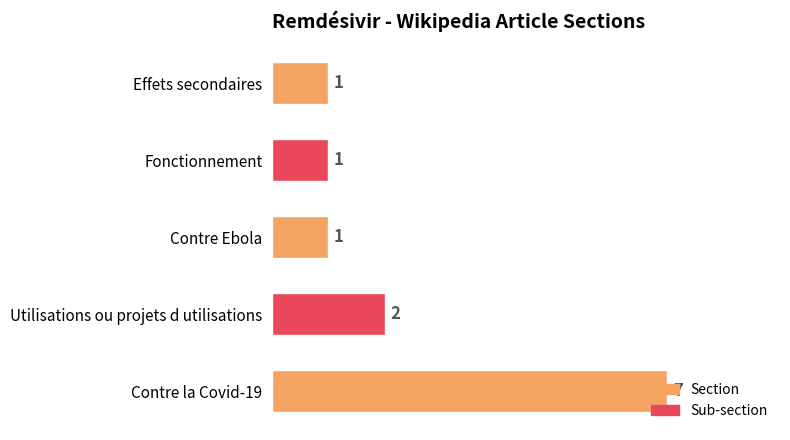

What is the approximate value at Contre la Covid-19?

7